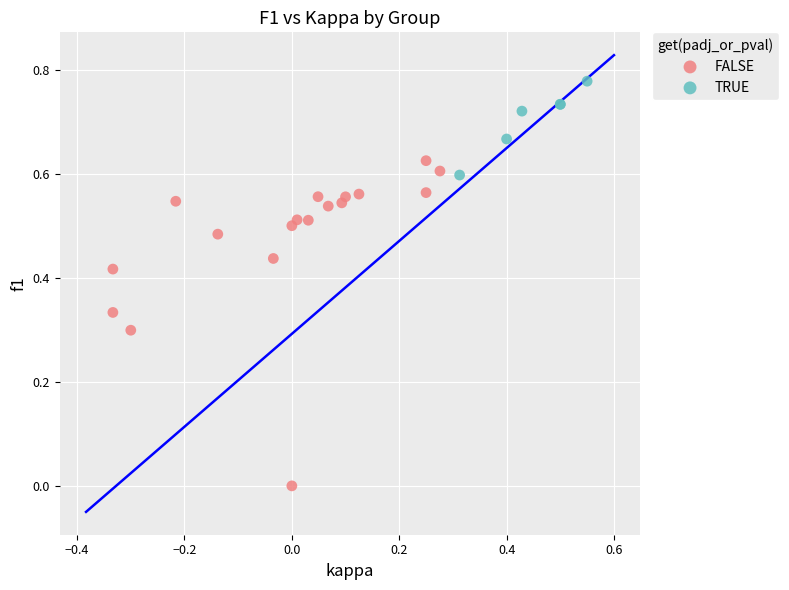

Which series reaches the maximum Y coordinate?

TRUE